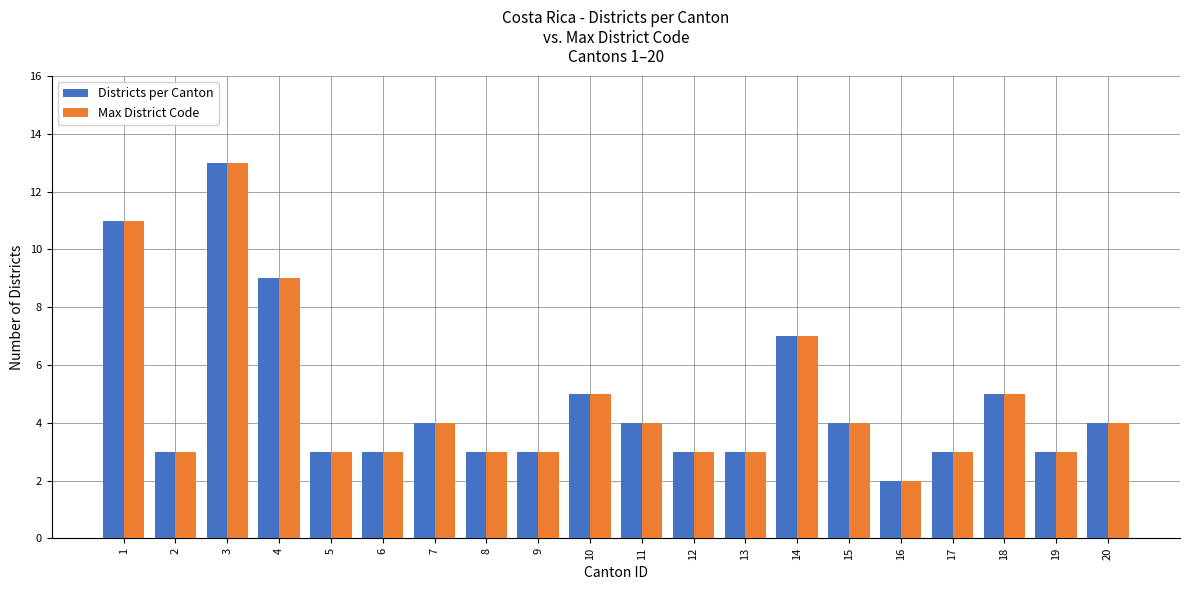

Reading left to right, extract all data points from this chart.

Districts per Canton: 1=11	2=3	3=13	4=9	5=3	6=3	7=4	8=3	9=3	10=5	11=4	12=3	13=3	14=7	15=4	16=2	17=3	18=5	19=3	20=4
Max District Code: 1=11	2=3	3=13	4=9	5=3	6=3	7=4	8=3	9=3	10=5	11=4	12=3	13=3	14=7	15=4	16=2	17=3	18=5	19=3	20=4